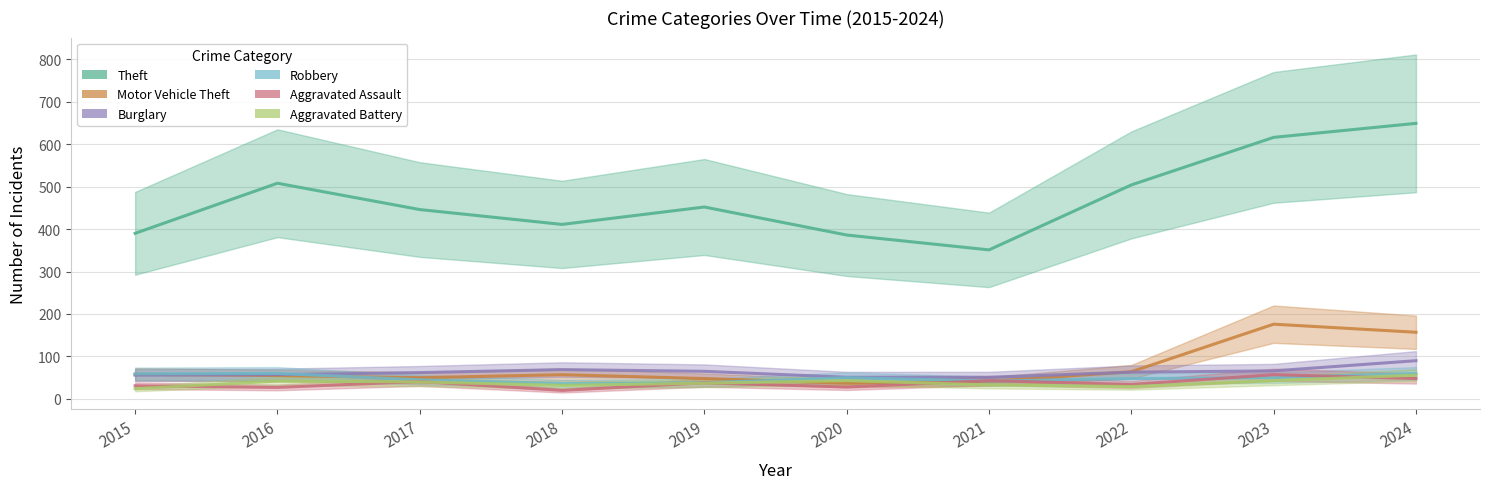

Which series changed the most between 2019 and 2022?

Theft